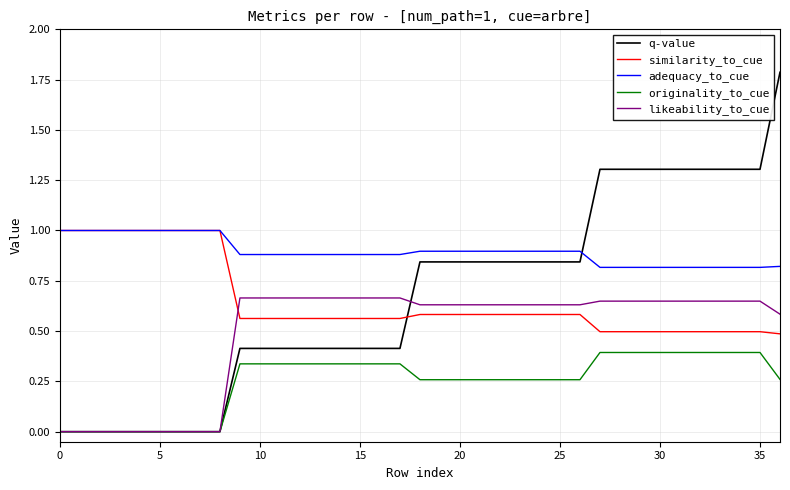

Which series has the widest spread of values?

q-value